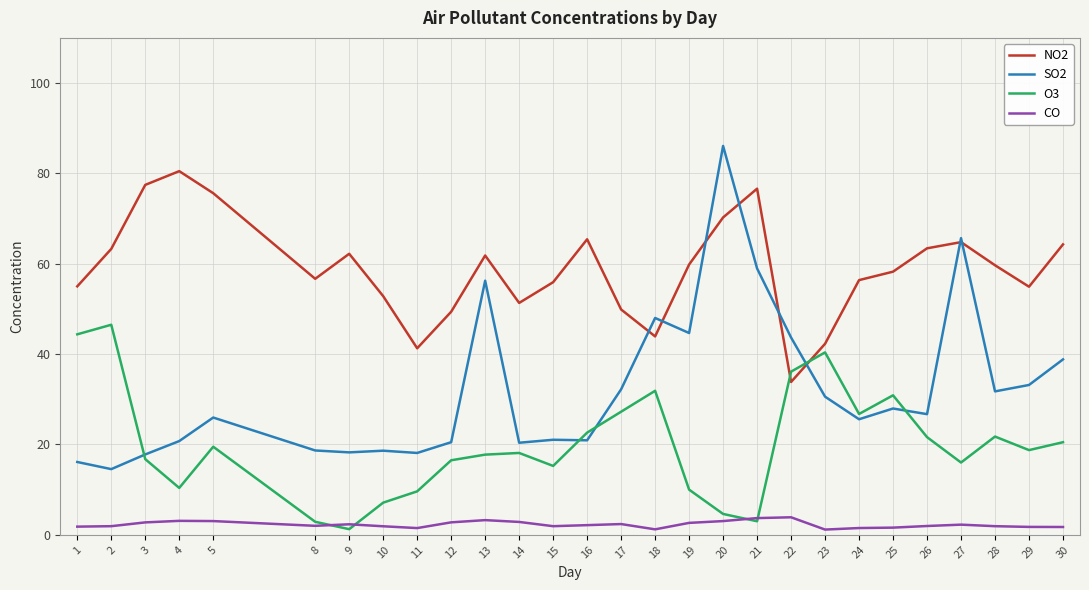

List the series in order of their overall mean, lowest first.

CO, O3, SO2, NO2